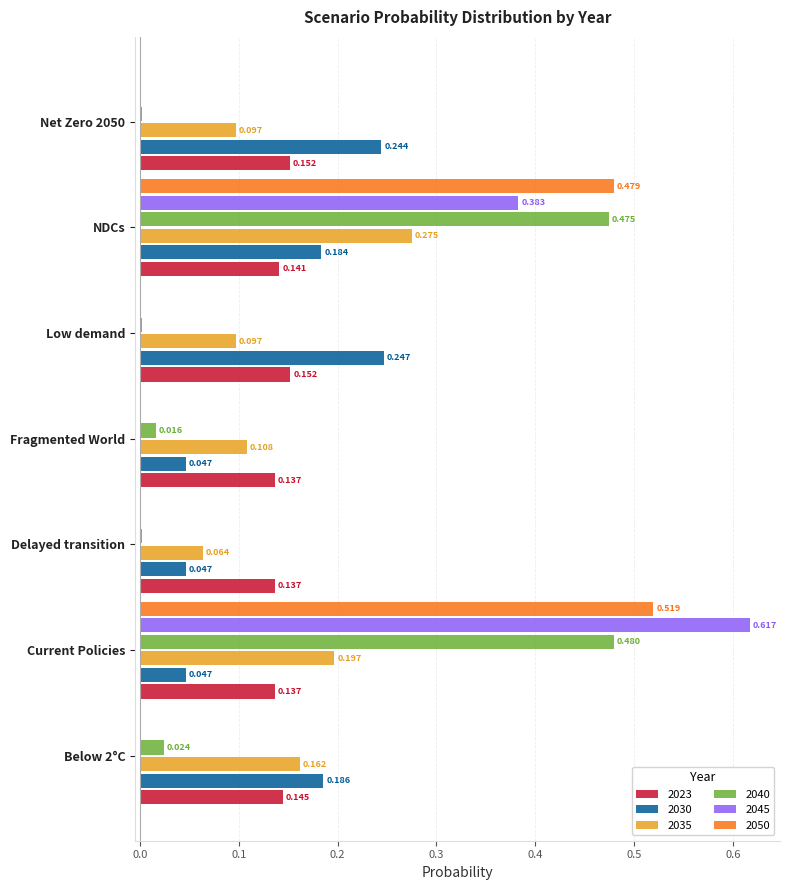

At which category is the sum across all series the highest?

Current Policies